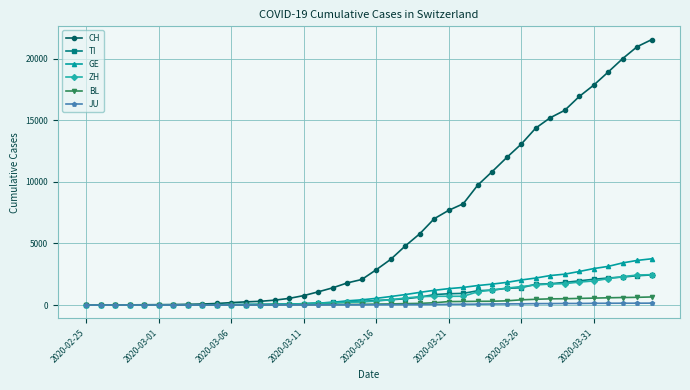

Which series has the largest total across all categories?

CH